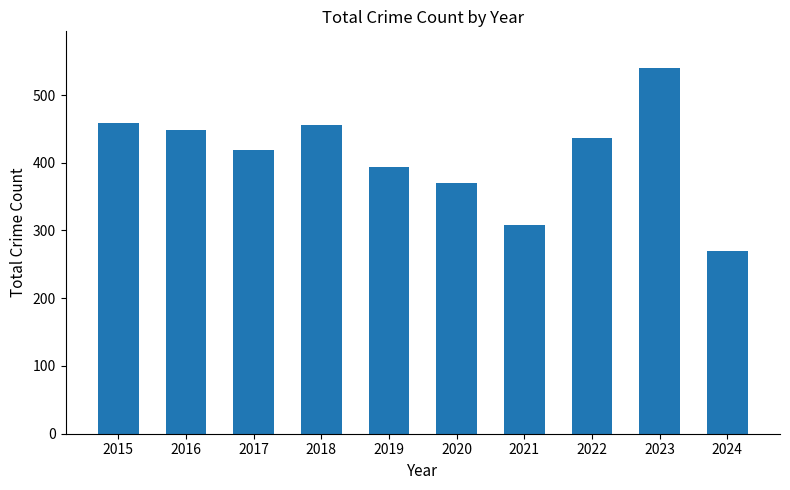

What is the value of the 4th bar from the left?

455